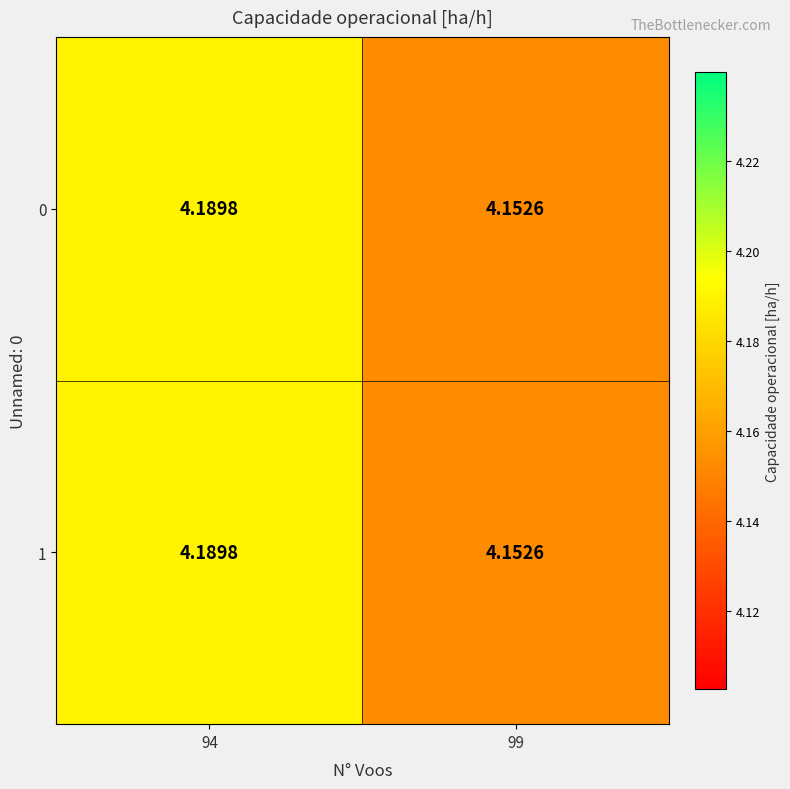

Is the value of 0 at 94 greater than the value of 1 at 99?

Yes